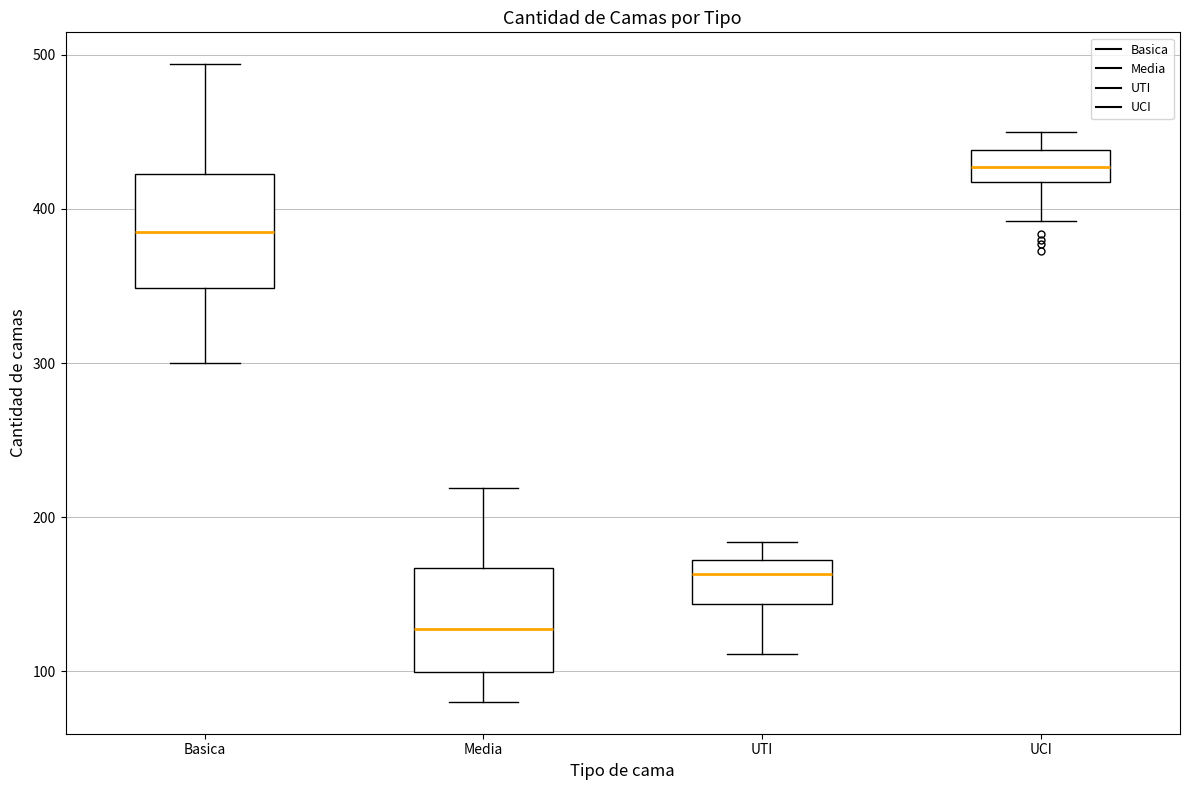

Where does the lower whisker of the box for Basica end on the y-axis? The values are not printed on the chart, so give them approximately, as read against the axis.

300